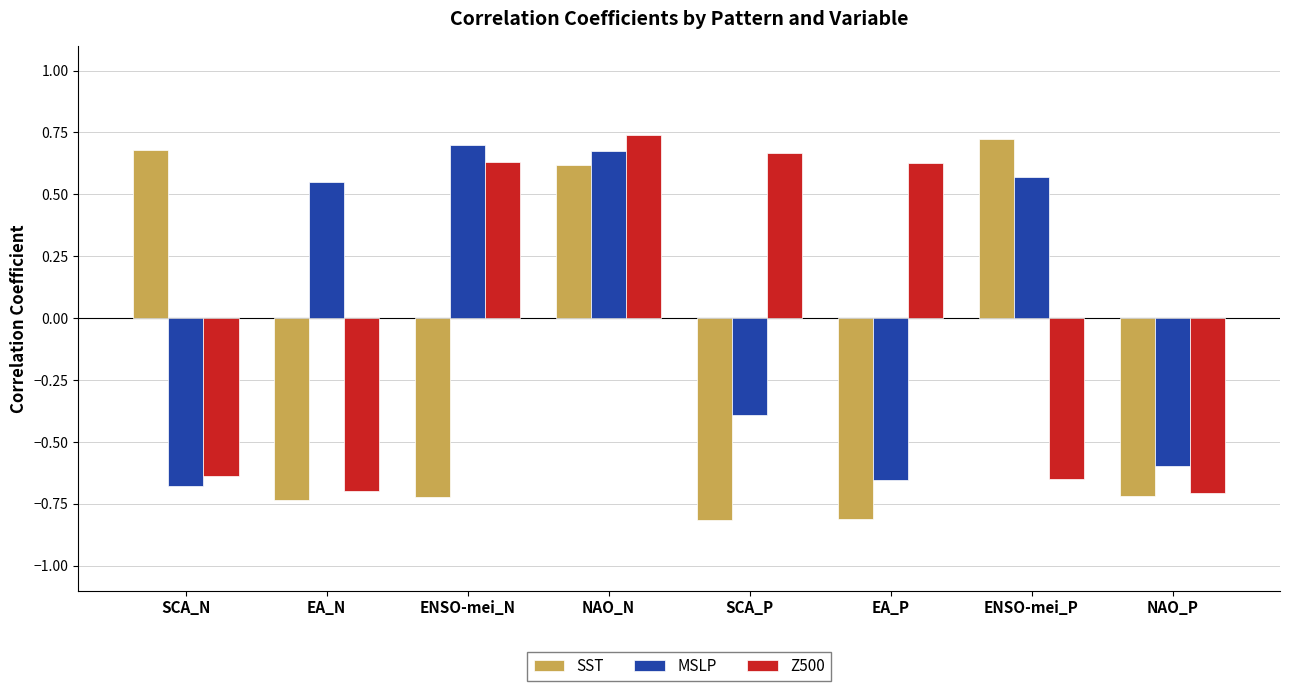

How many values in the MSLP series are below 0?

4